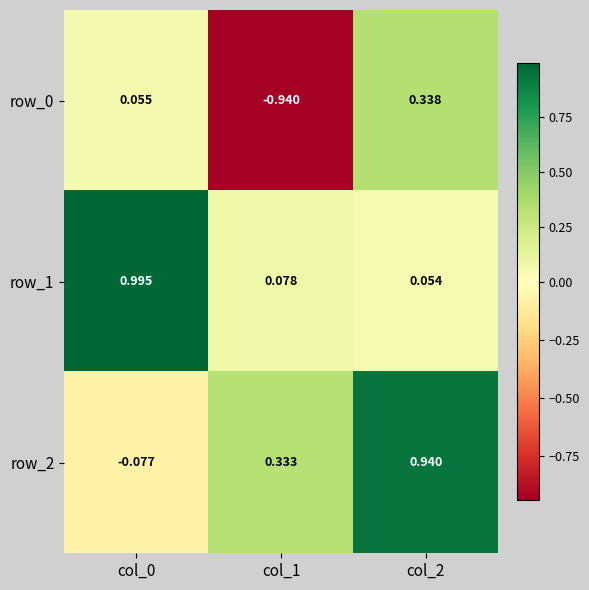

Reading left to right, extract all data points from this chart.

row_0: col_0=0.1	col_1=-0.9	col_2=0.3
row_1: col_0=1.0	col_1=0.1	col_2=0.1
row_2: col_0=-0.1	col_1=0.3	col_2=0.9